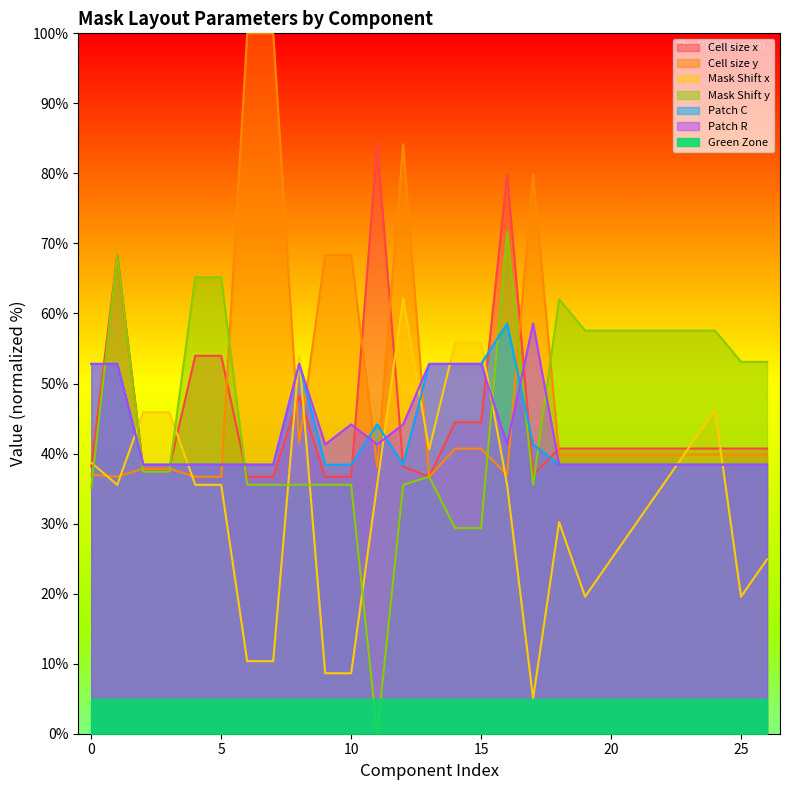

Read the Cell size x value at 23.

40.7